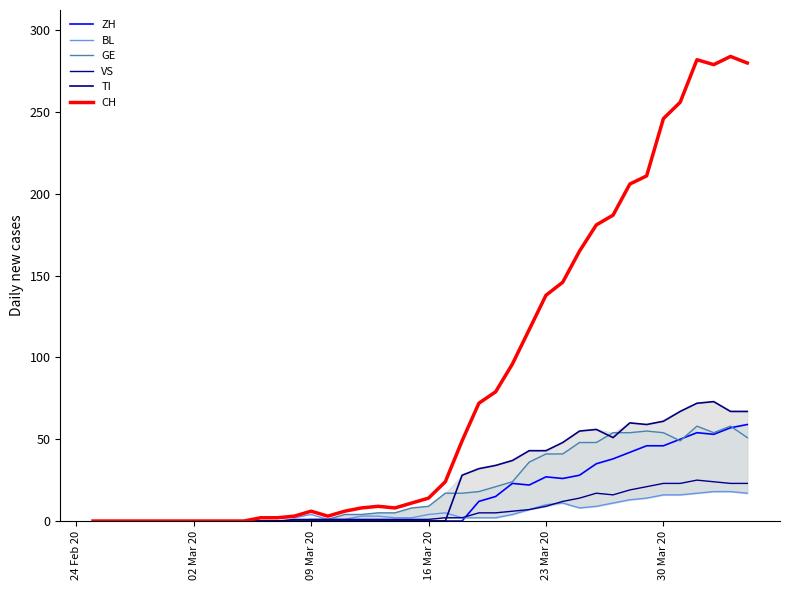

How many lines are shown in the chart?

6